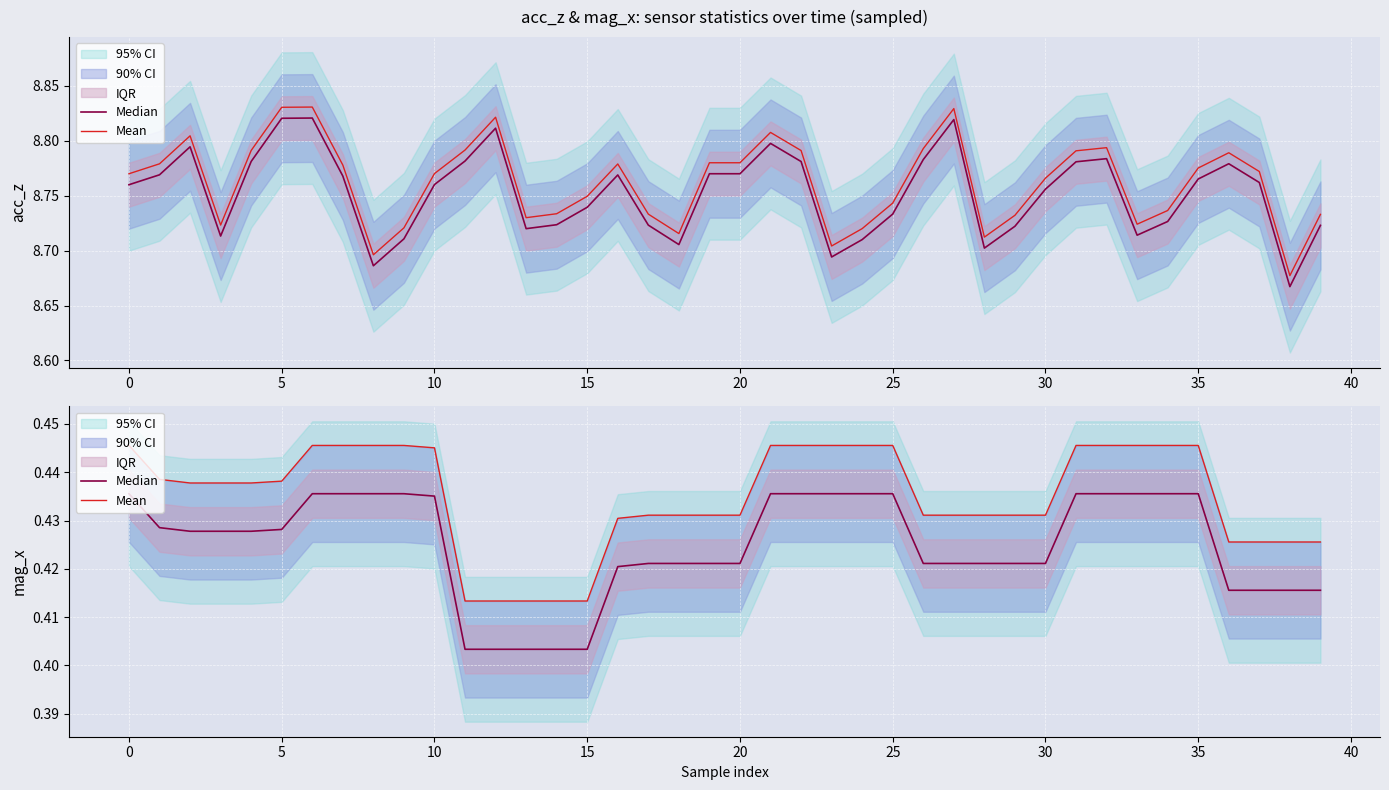

Reading left to right, transcribe all the data shown in this chart.

Median: 0.4	0.4	0.4	0.4	0.4	0.4	0.4	0.4	0.4	0.4	0.4	0.4	0.4	0.4	0.4	0.4	0.4	0.4	0.4	0.4	0.4	0.4	0.4	0.4	0.4	0.4	0.4	0.4	0.4	0.4	0.4	0.4	0.4	0.4	0.4	0.4	0.4	0.4	0.4	0.4
Mean: 0.4	0.4	0.4	0.4	0.4	0.4	0.4	0.4	0.4	0.4	0.4	0.4	0.4	0.4	0.4	0.4	0.4	0.4	0.4	0.4	0.4	0.4	0.4	0.4	0.4	0.4	0.4	0.4	0.4	0.4	0.4	0.4	0.4	0.4	0.4	0.4	0.4	0.4	0.4	0.4